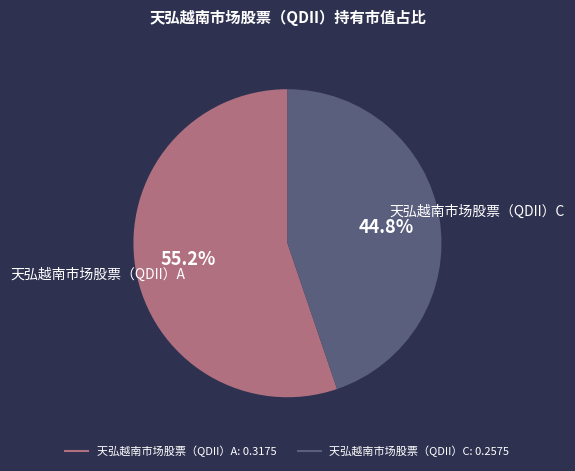

Which slice is the smallest?

天弘越南市场股票（QDII）C